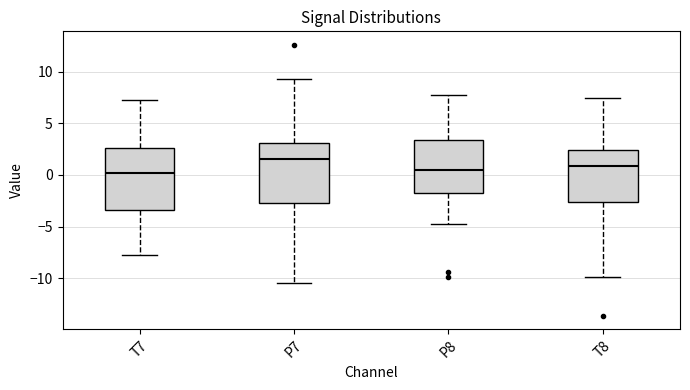

Reading left to right, read every box against the y-axis: the position of its median line, the range the box covers, and the ends of its whiskers. The values are not printed on the chart, so give them approximately, as read against the axis.

T7: median 0.0, box -3.5 to 2.5, whiskers -7.5 to 7.5
P7: median 1.5, box -2.5 to 3.0, whiskers -10.5 to 9.5
P8: median 0.5, box -1.5 to 3.5, whiskers -4.5 to 8.0
T8: median 1.0, box -2.5 to 2.5, whiskers -10.0 to 7.5